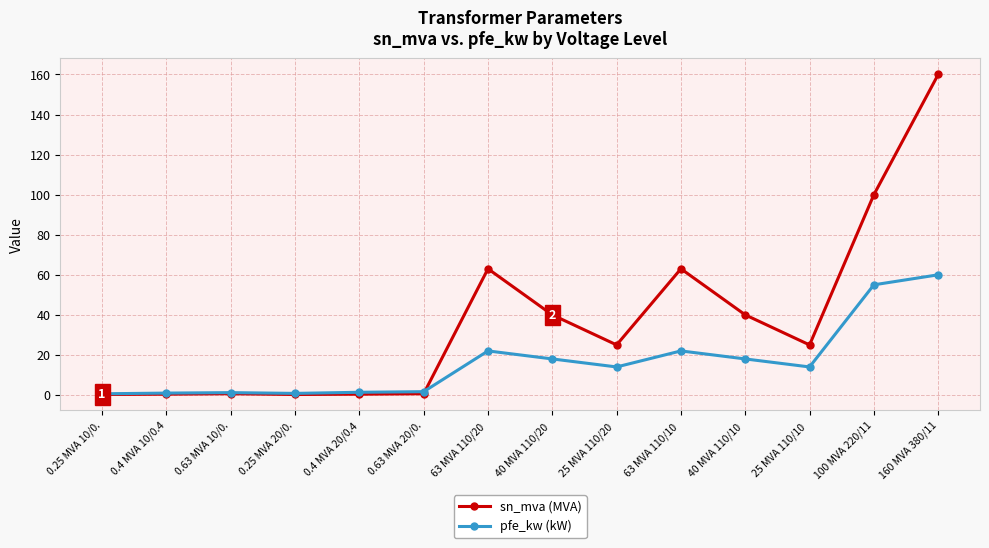

In sn_mva (MVA), how many points are higher than both neighbors (excluding endpoints)?

3